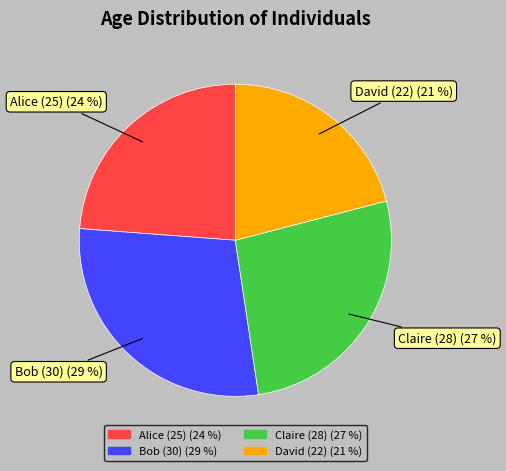

Between Bob (30) and Claire (28), which is larger?

Bob (30)